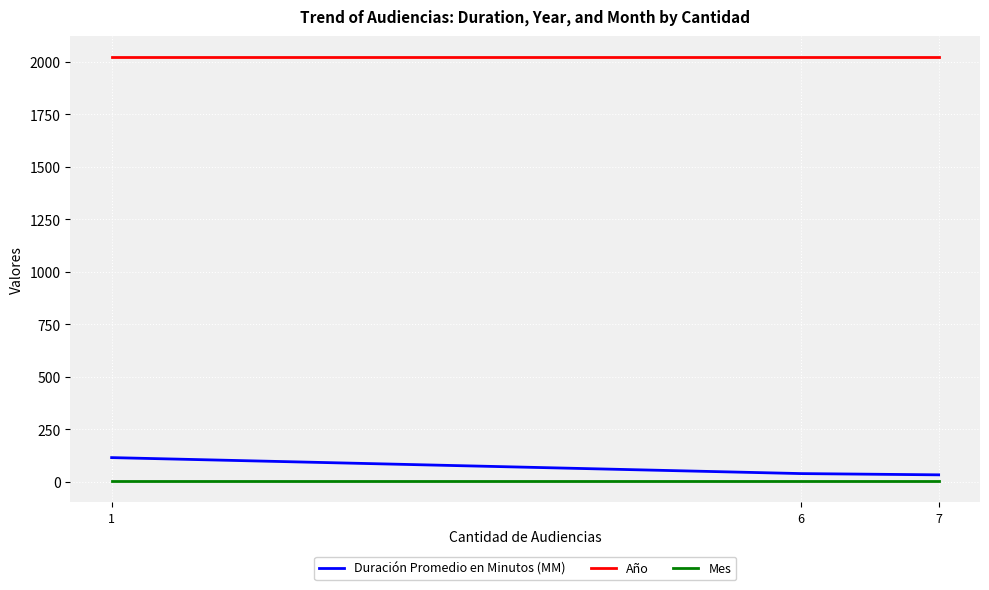

Count the number of categories in the chart.

3